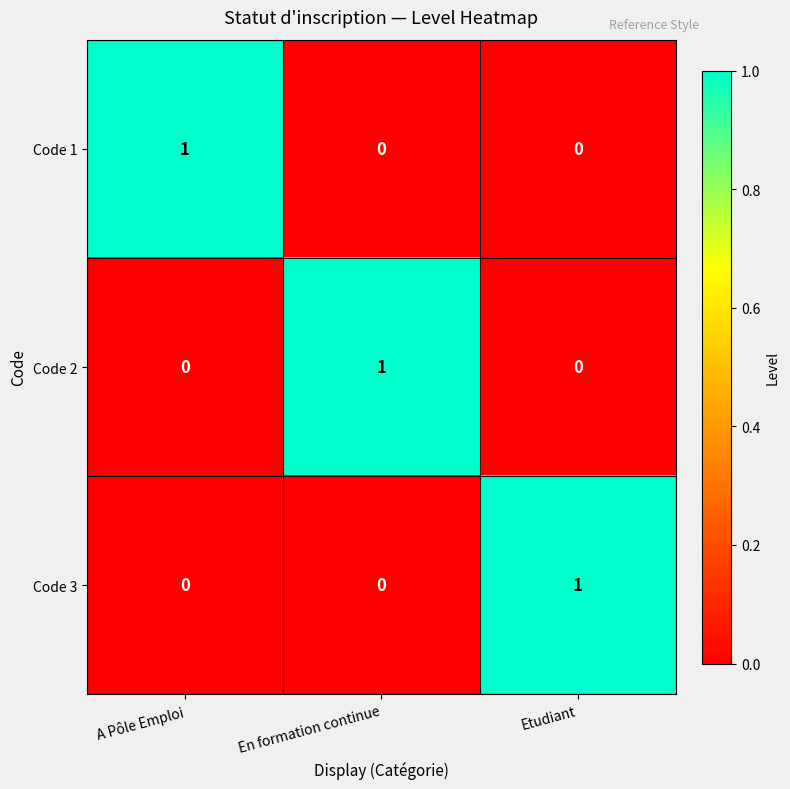

At how many categories does at least one series exceed 0?

3